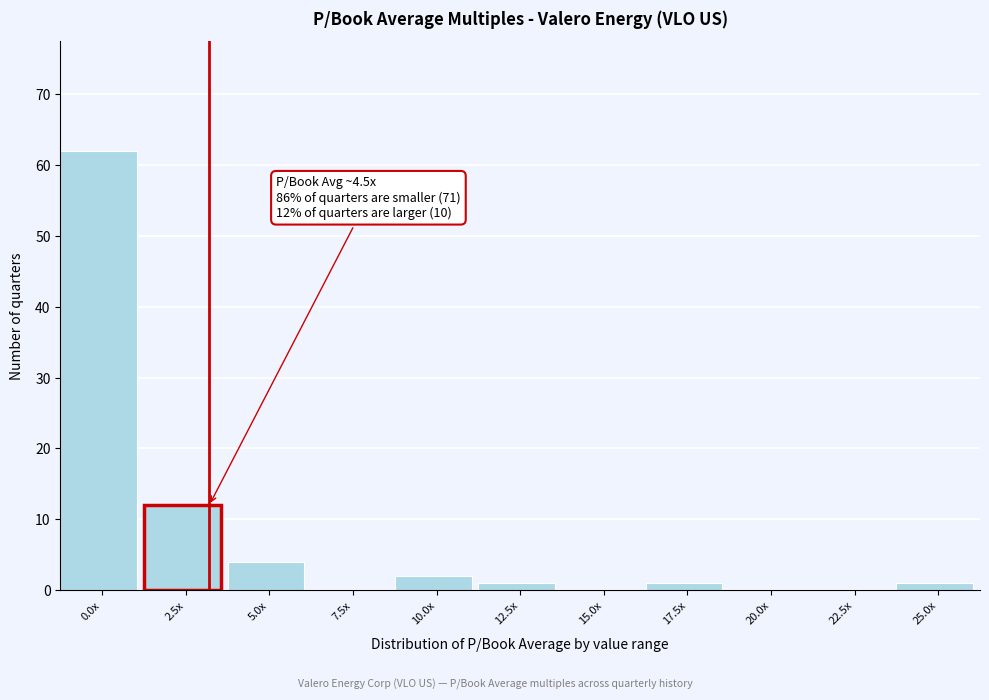

Reading left to right, extract all data points from this chart.

0.0x=62	2.5x=12	5.0x=4	7.5x=0	10.0x=2	12.5x=1	15.0x=0	17.5x=1	20.0x=0	22.5x=0	25.0x=1